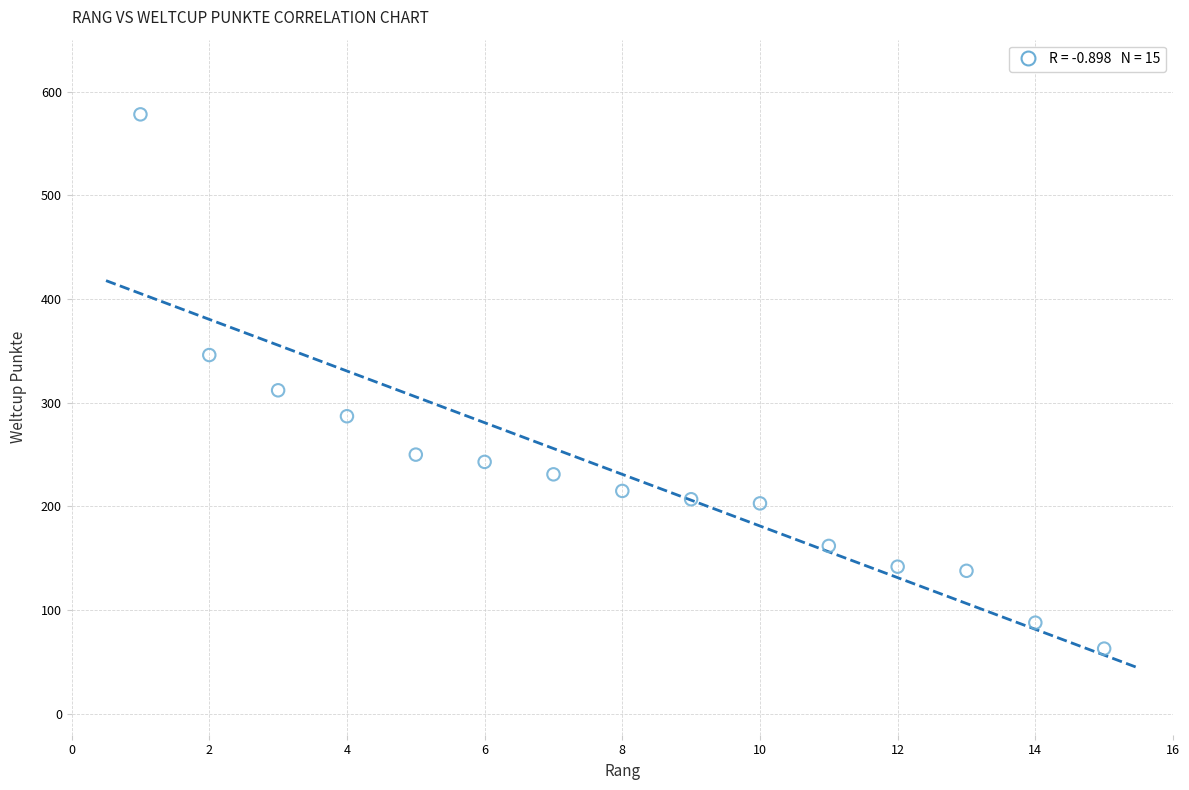

What is the range of Y values (max minus min)?

515